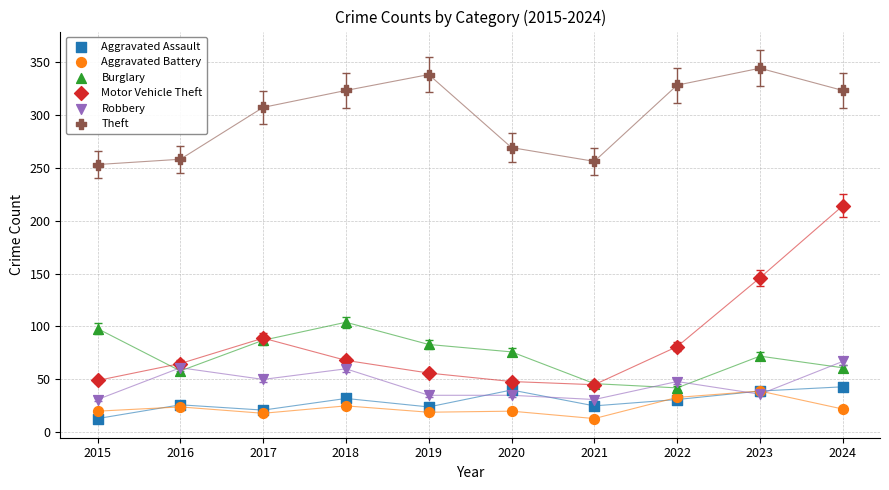

Across all series, what Y value is closest to 178?

146